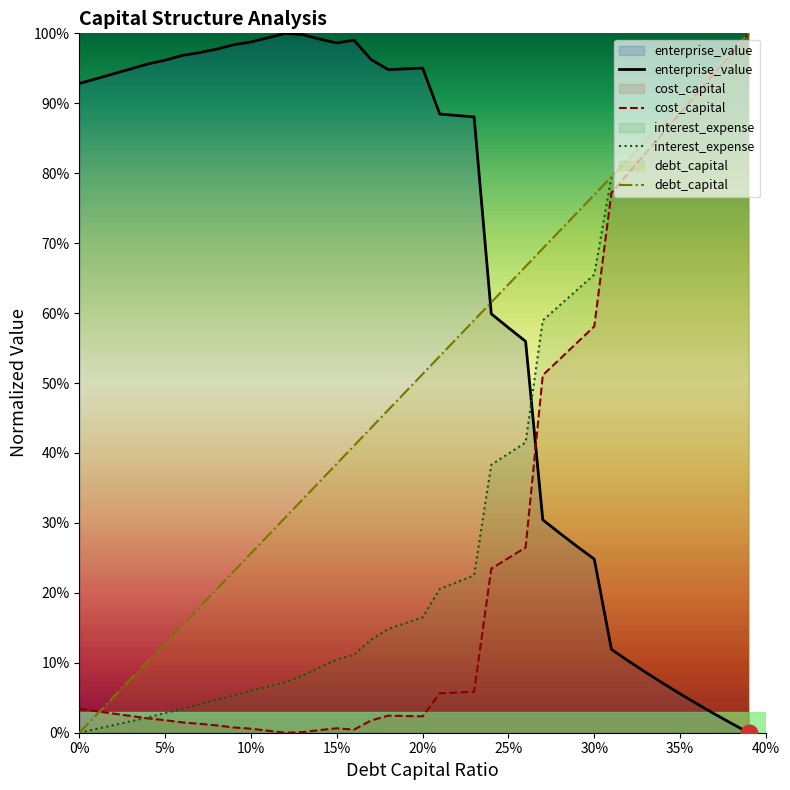

How many distinct data groups are displayed?

4